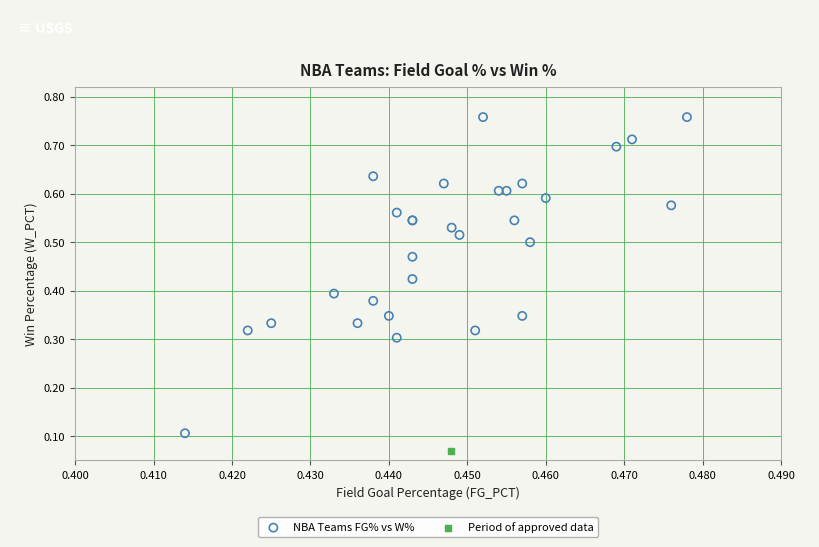

What are all the series names shown in the legend?

NBA Teams FG% vs W%, Period of approved data